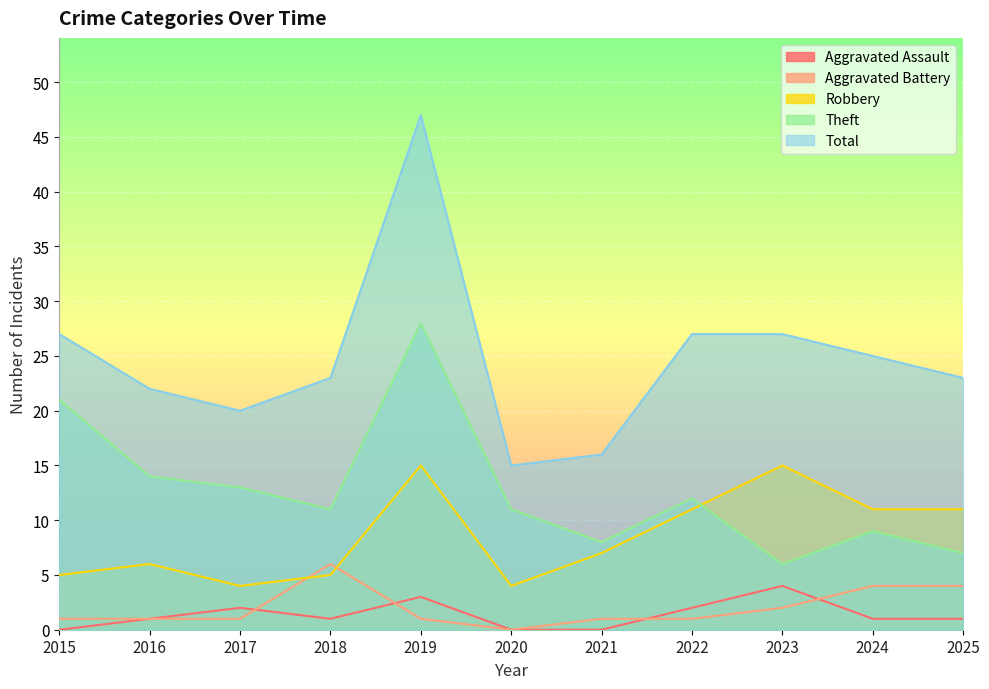

Reading left to right, list all the values displayed in this chart.

Aggravated Assault: 2015=0	2016=1	2017=2	2018=1	2019=3	2020=0	2021=0	2022=2	2023=4	2024=1	2025=1
Aggravated Battery: 2015=1	2016=1	2017=1	2018=6	2019=1	2020=0	2021=1	2022=1	2023=2	2024=4	2025=4
Robbery: 2015=5	2016=6	2017=4	2018=5	2019=15	2020=4	2021=7	2022=11	2023=15	2024=11	2025=11
Theft: 2015=21	2016=14	2017=13	2018=11	2019=28	2020=11	2021=8	2022=12	2023=6	2024=9	2025=7
Total: 2015=27	2016=22	2017=20	2018=23	2019=47	2020=15	2021=16	2022=27	2023=27	2024=25	2025=23